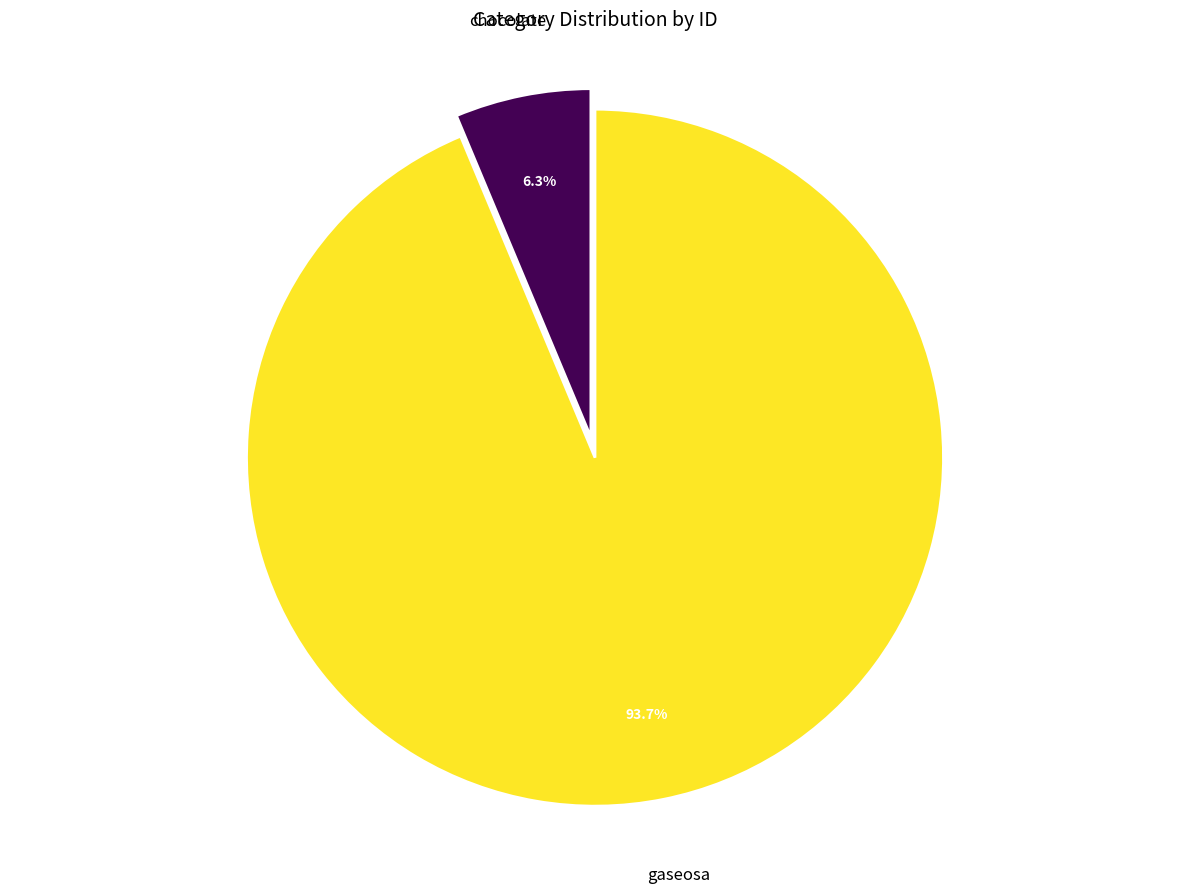

Count the number of slices in the pie.

2